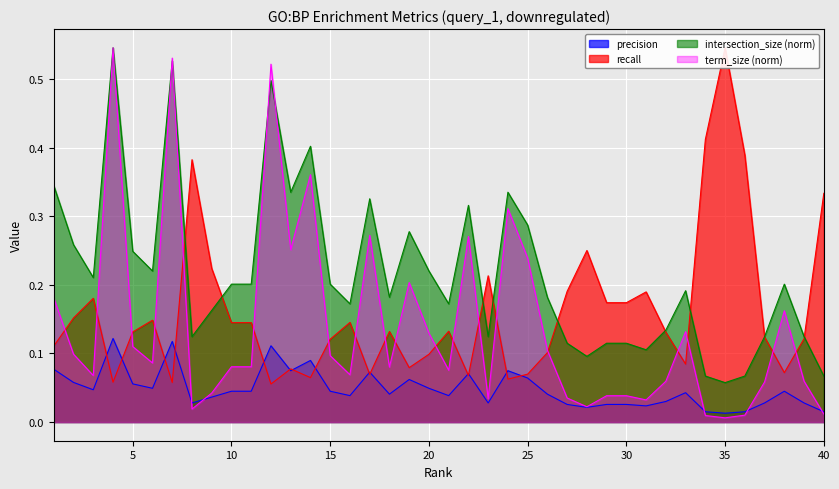

At how many categories does at least one series exceed 0?

40